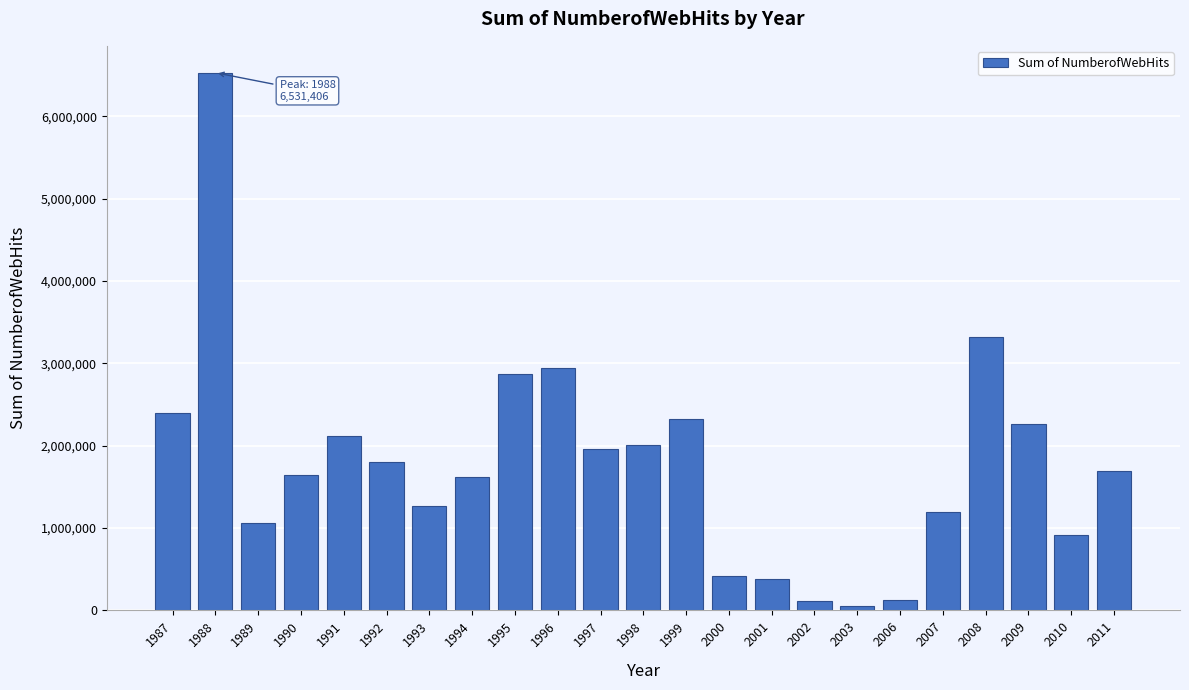

The value at 1987 is 751737. True or false?

False